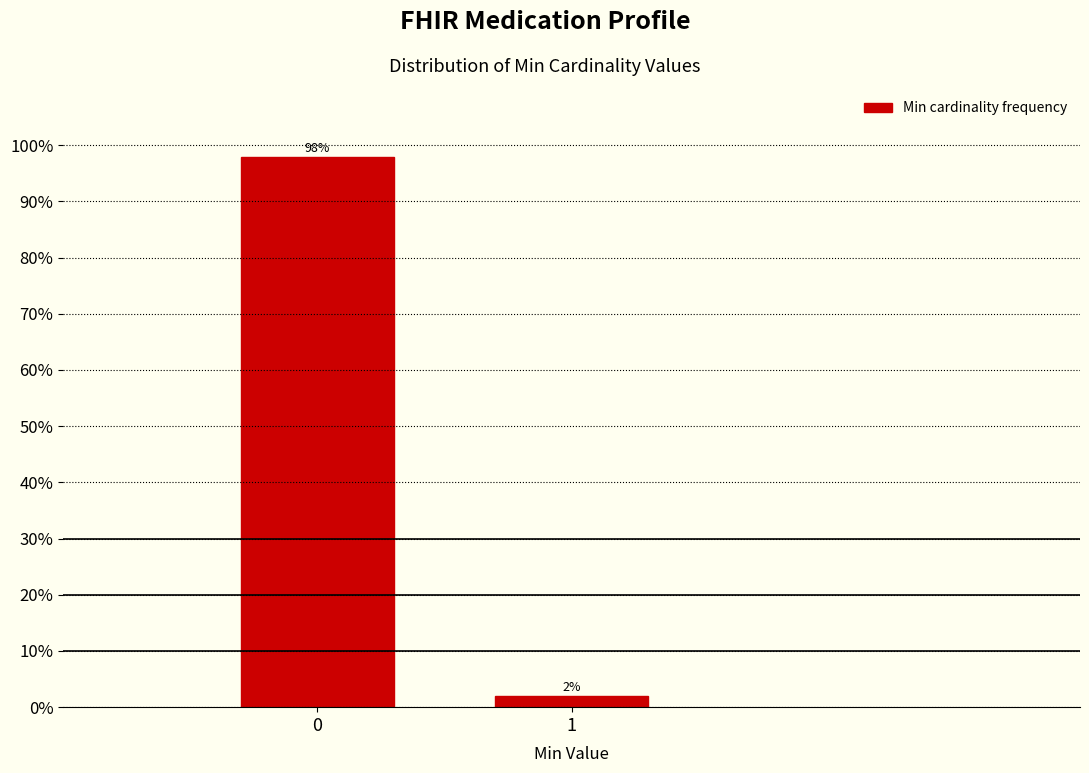

Reading right to left, list all the values displayed in this chart.

2.0	98.0